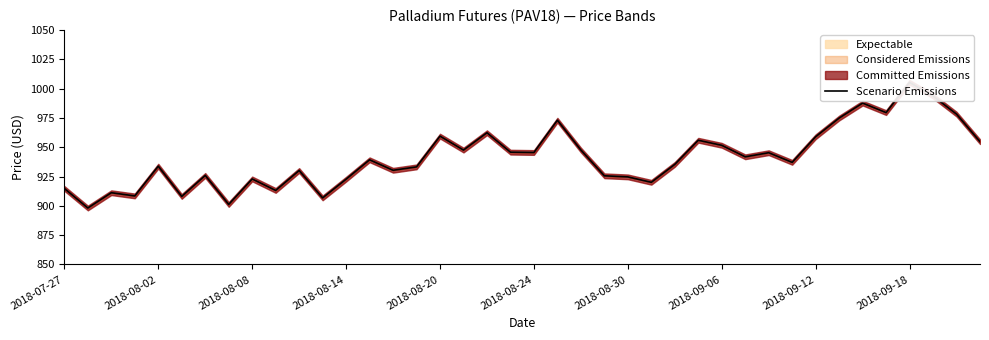

At which label does the data first exceed 939?

13